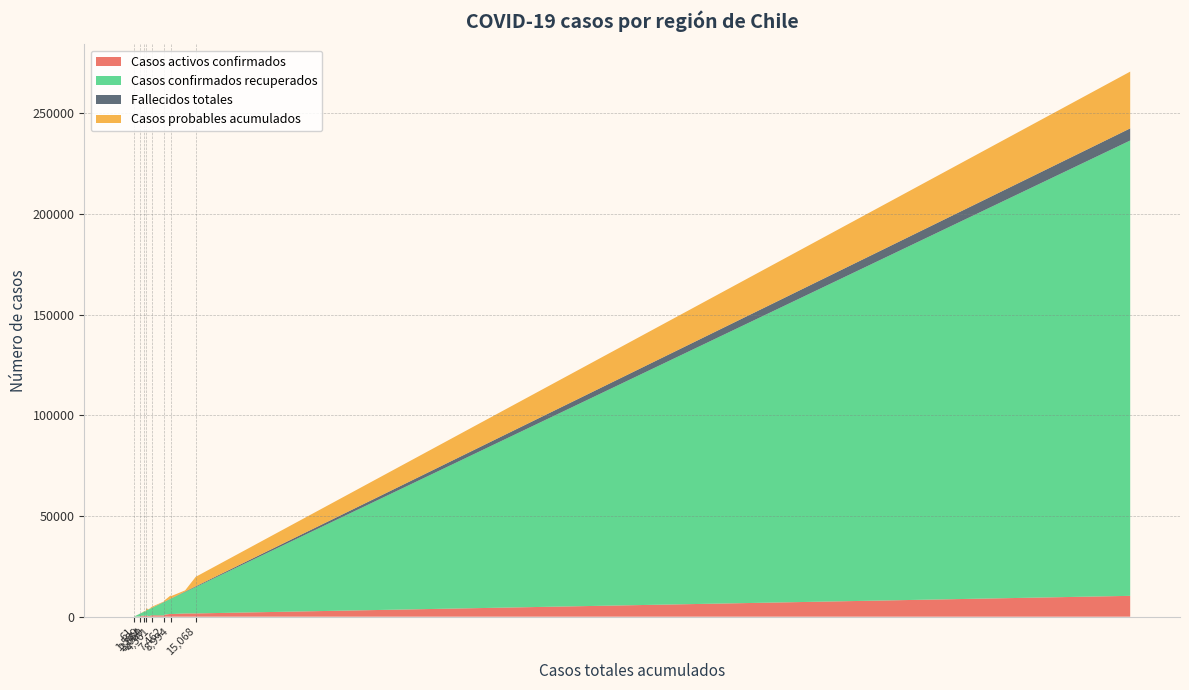

Reading left to right, what are all the values shown in this chart?

Casos activos confirmados: 465	632	1600	423	711	1617	10347	1395	1000	717	1291	212	69	511	15	102
Casos confirmados recuperados: 2093	6604	10662	1302	3612	13097	226151	7468	6371	2575	7632	3404	716	2029	46	1468
Fallecidos totales: 32	117	236	10	42	363	6027	139	99	40	82	49	11	25	0	18
Casos probables acumulados: 144	223	581	43	547	4710	28189	1606	612	752	1136	56	20	197	0	17